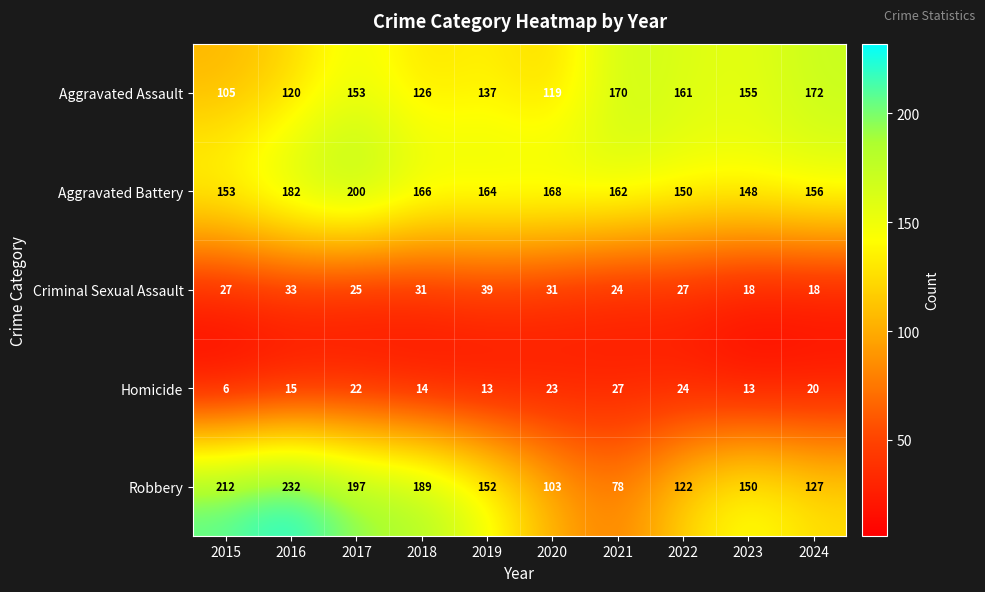

What is the difference between the maximum and minimum values in the Robbery series?

154